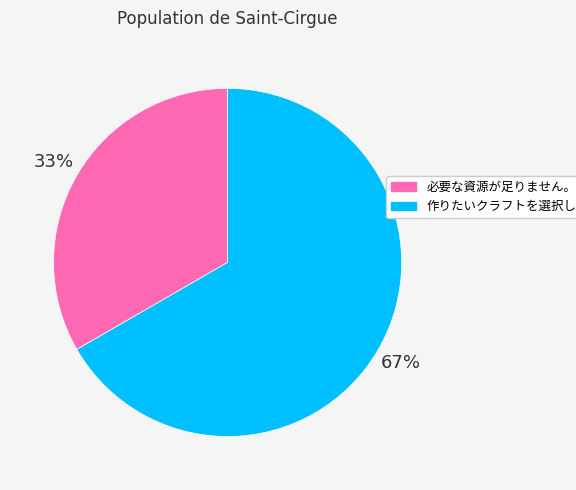

Is there a majority slice in this chart?

Yes